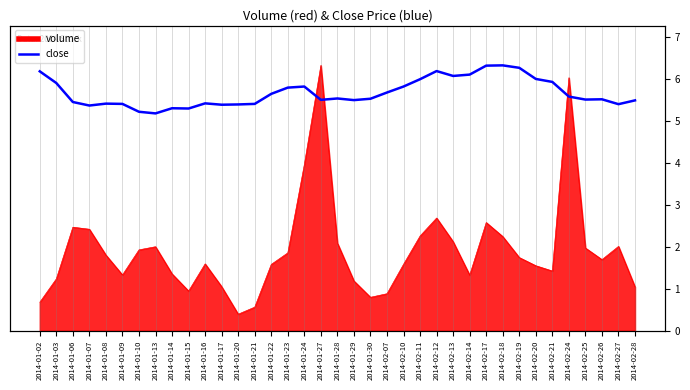

Is it true that the value at 2014-01-20 is 5.4?

True